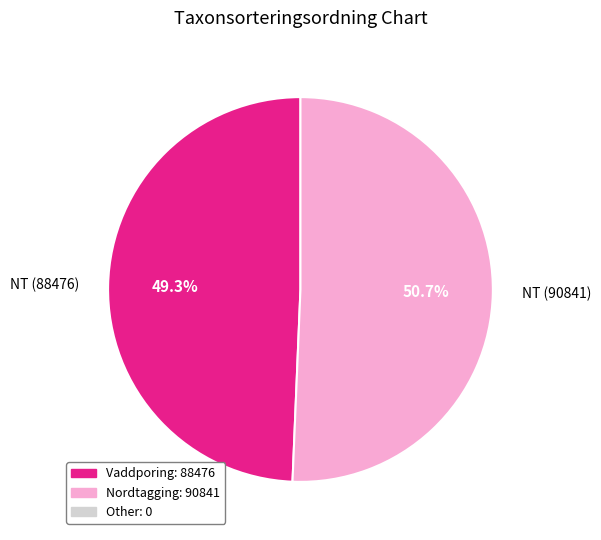

How many slices are in this pie chart?

2